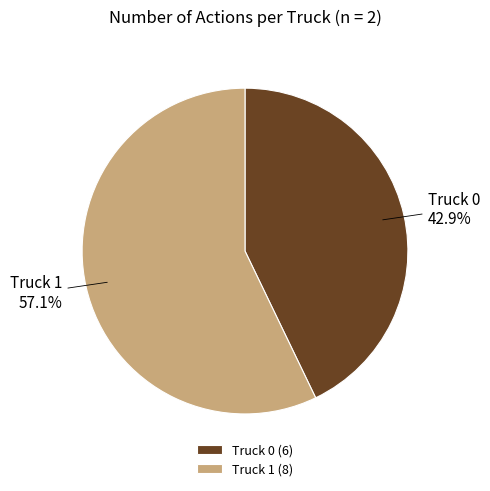

Do Truck 1 and Truck 0 together represent more than half of the pie?

Yes